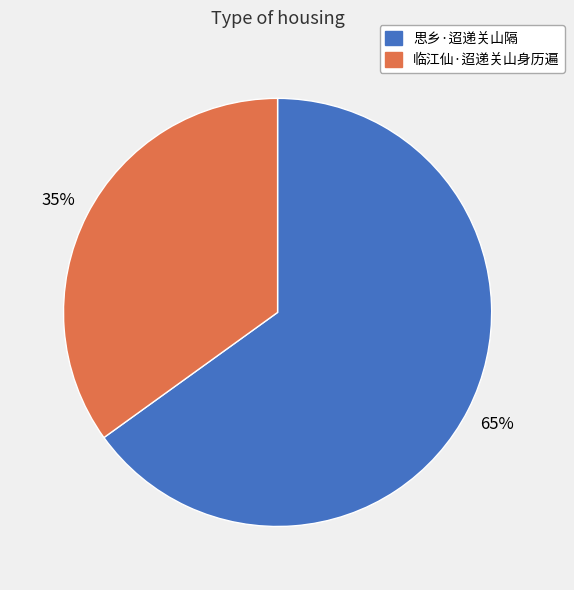

To the nearest percent, what is the difference between the 临江仙·迢递关山身历遍 and 思乡·迢递关山隔 slice percentages?

30%